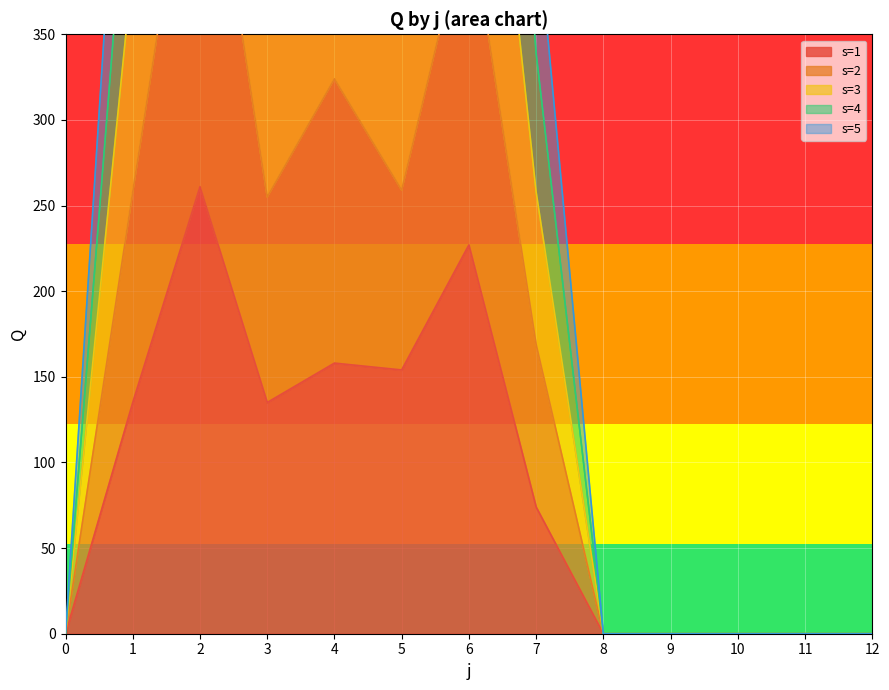

Count the number of categories in the chart.

13